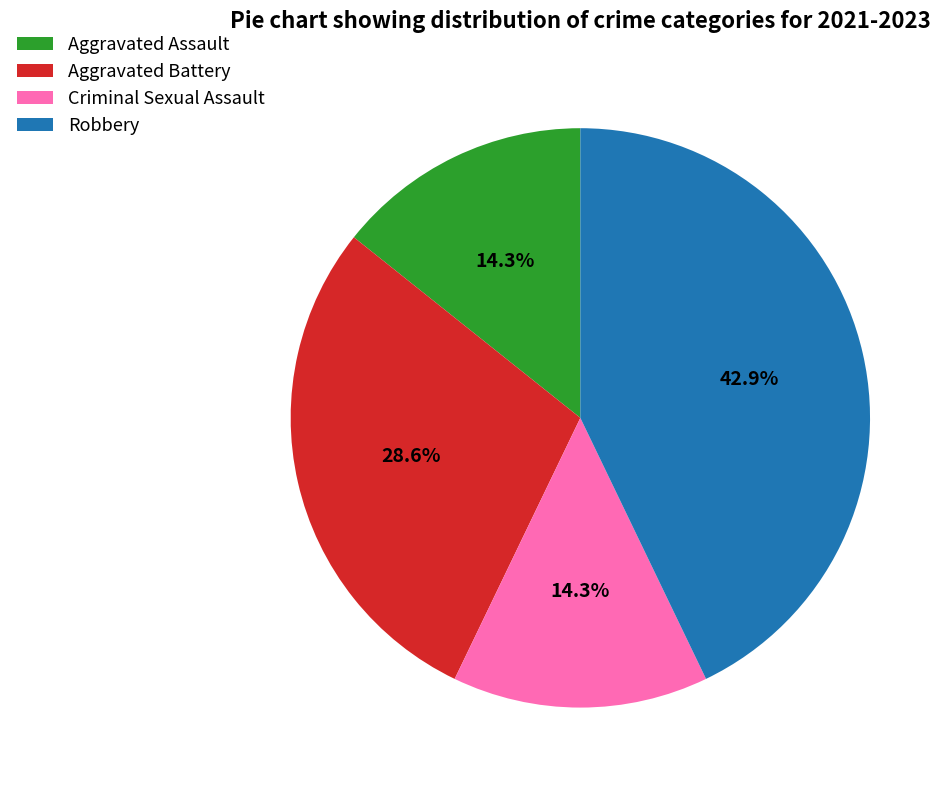

Which has a higher value, Aggravated Battery or Criminal Sexual Assault?

Aggravated Battery